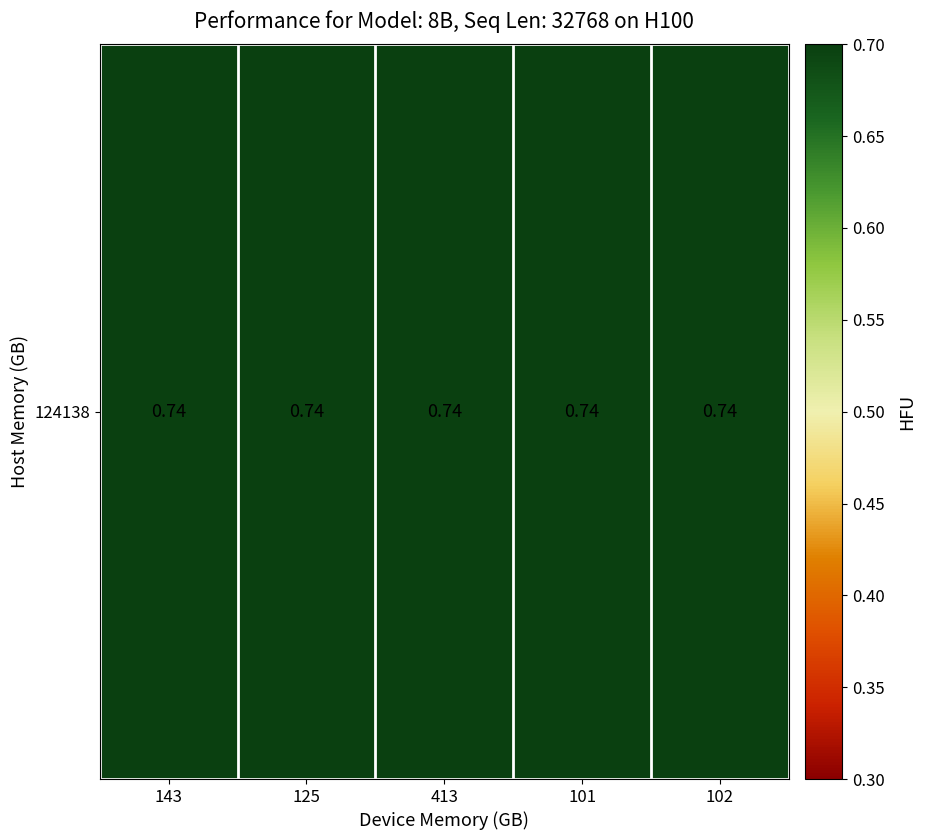

Read the 101 value at 0.

0.7